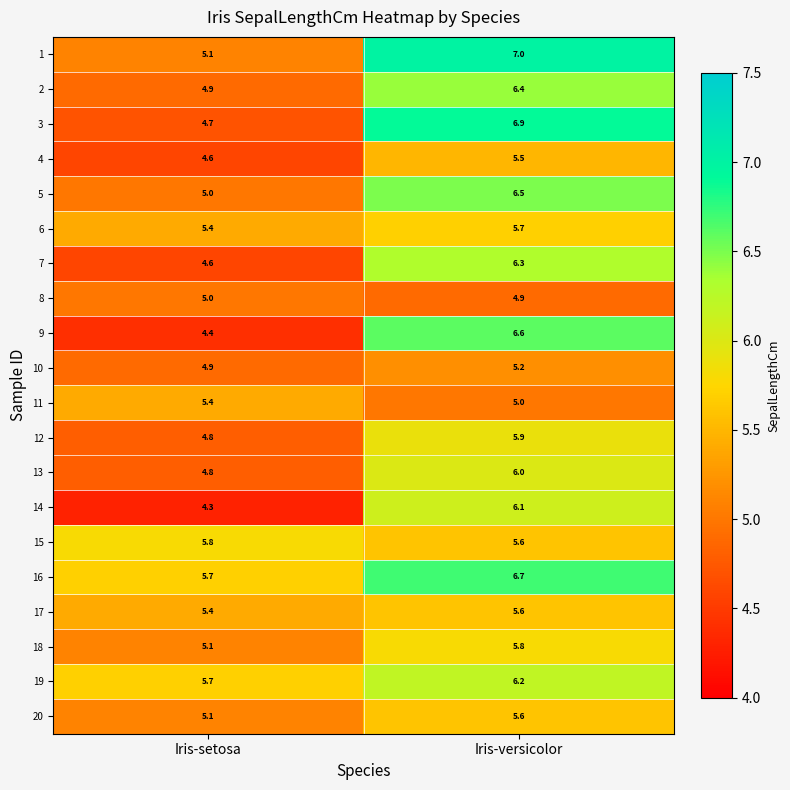

What is the difference between the highest and lowest values at Iris-setosa?

1.5